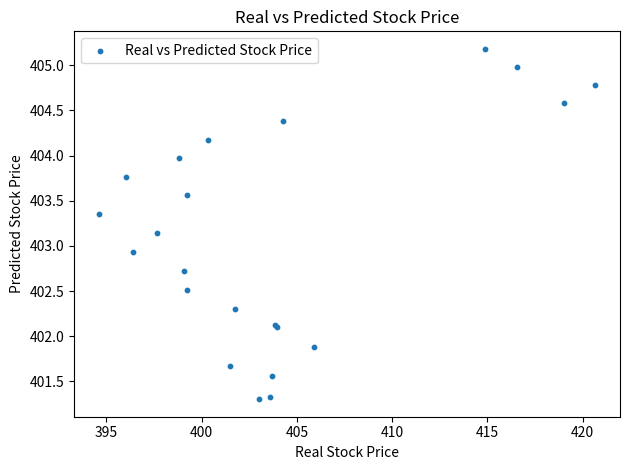

What Y value in the scatter plot is closest to 403?

402.9